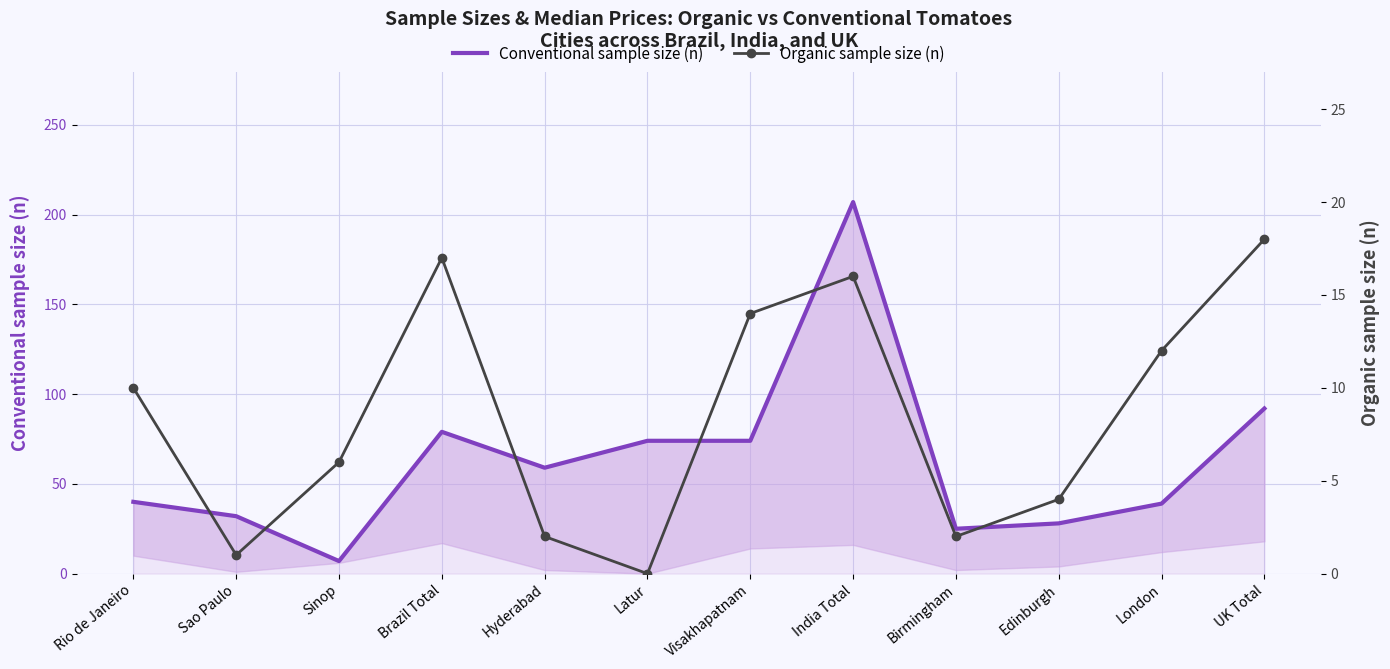

In Conventional sample size (n), how many points are lower than both neighbors (excluding endpoints)?

3